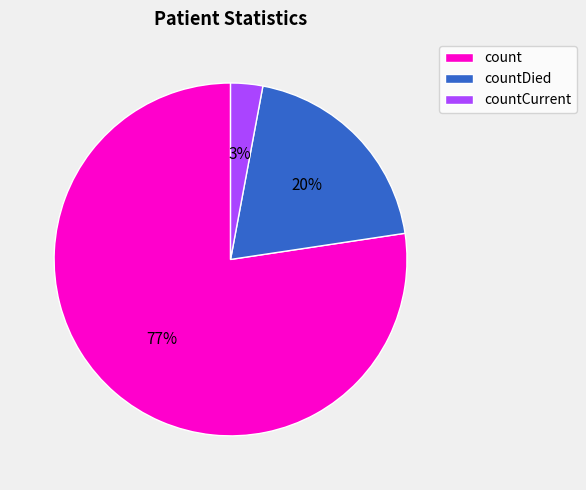

To the nearest percent, what percentage of the pie is countCurrent?

3%